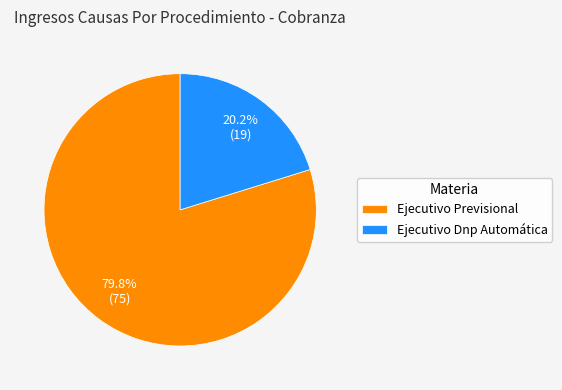

Rank the categories by value from highest to lowest.

Ejecutivo Previsional, Ejecutivo Dnp Automática